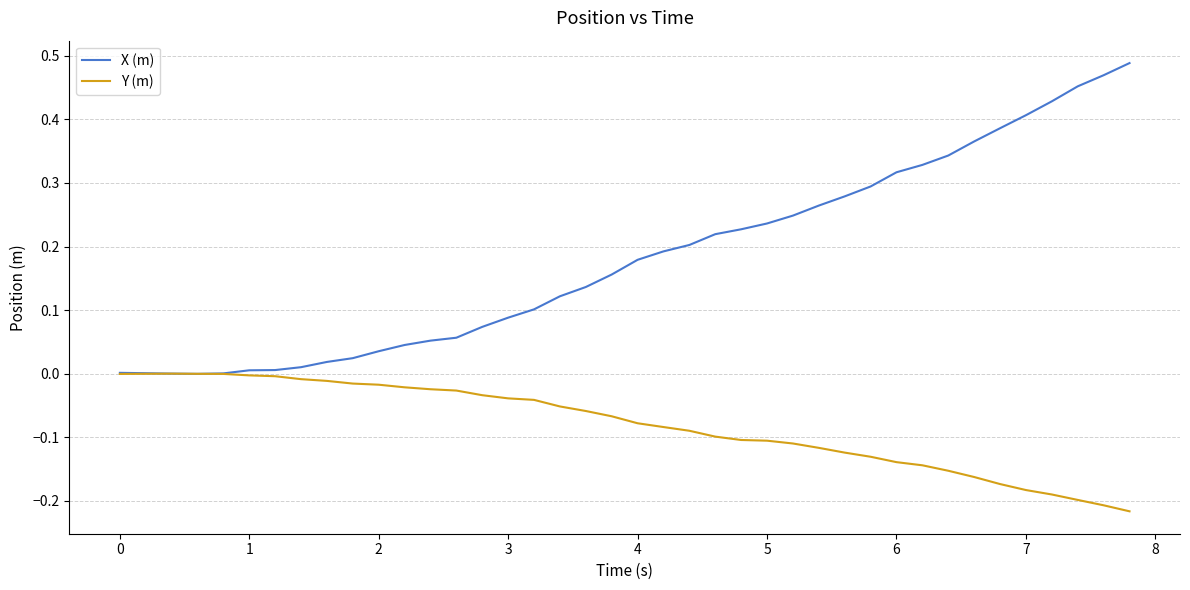

Is this an area chart (filled region under the line)?

No